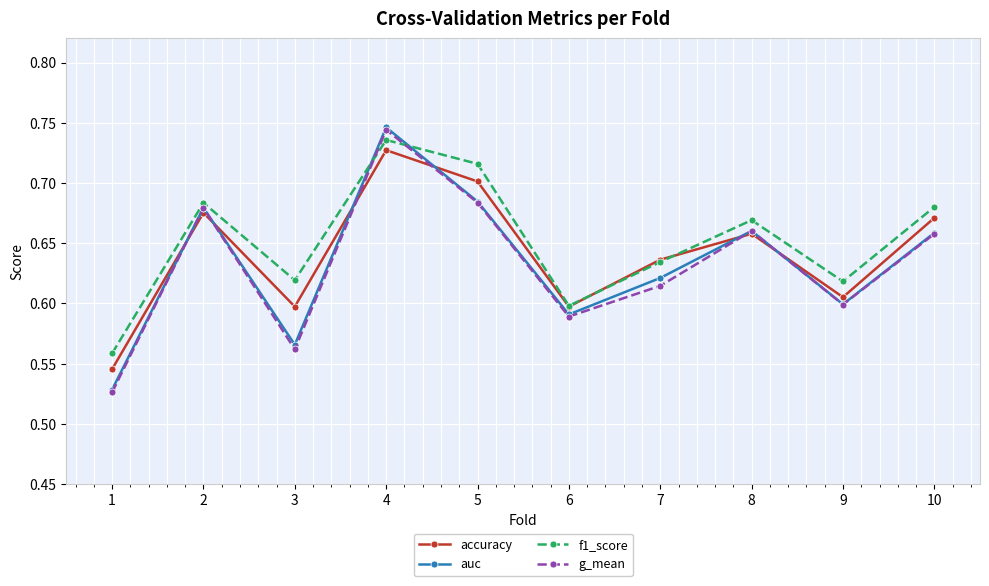

At how many categories does at least one series exceed 0?

10